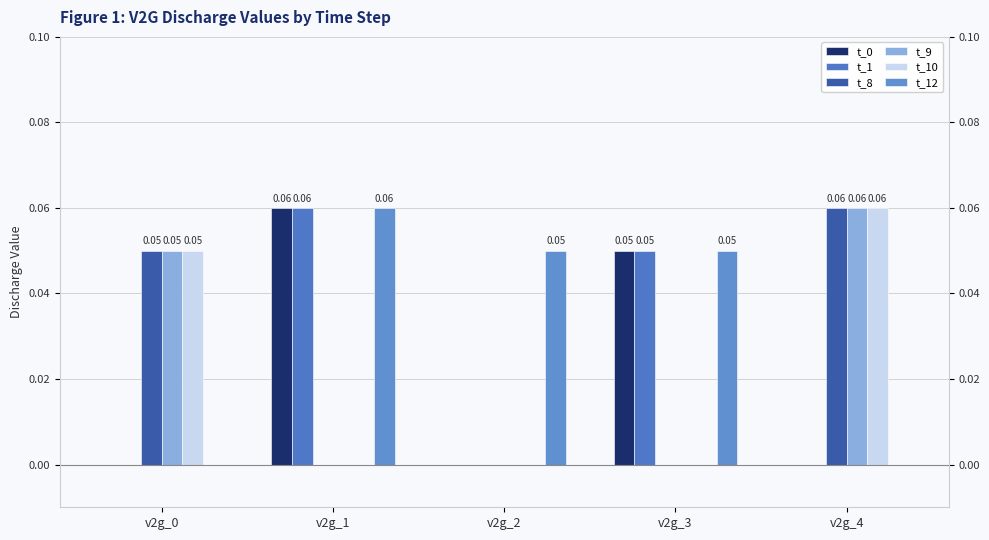

At which label is t_9 closest to 0?

v2g_1